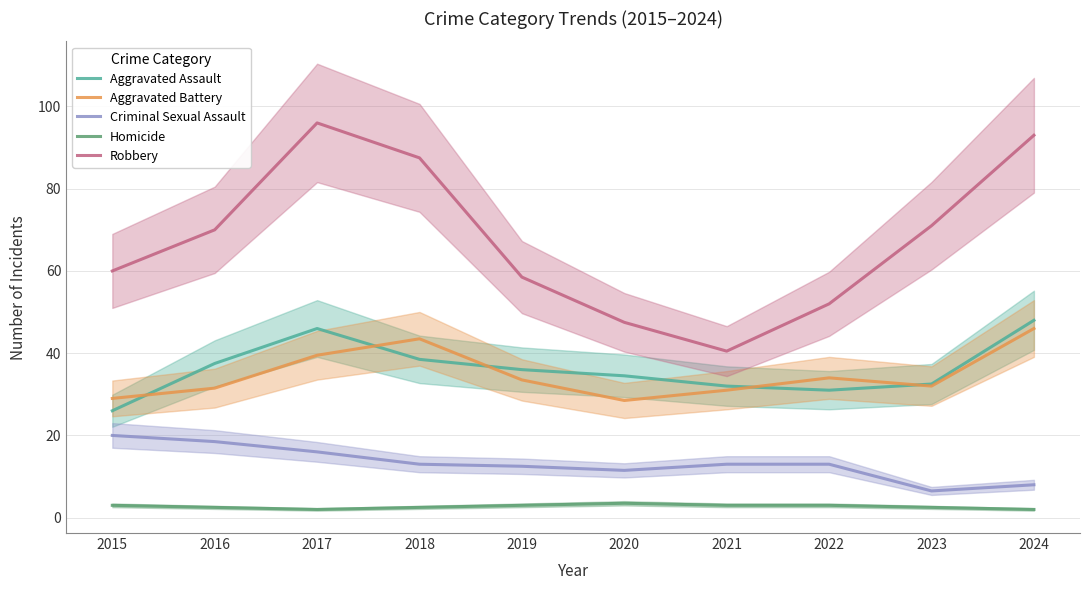

Between 2015 and 2022, which is larger?

2022